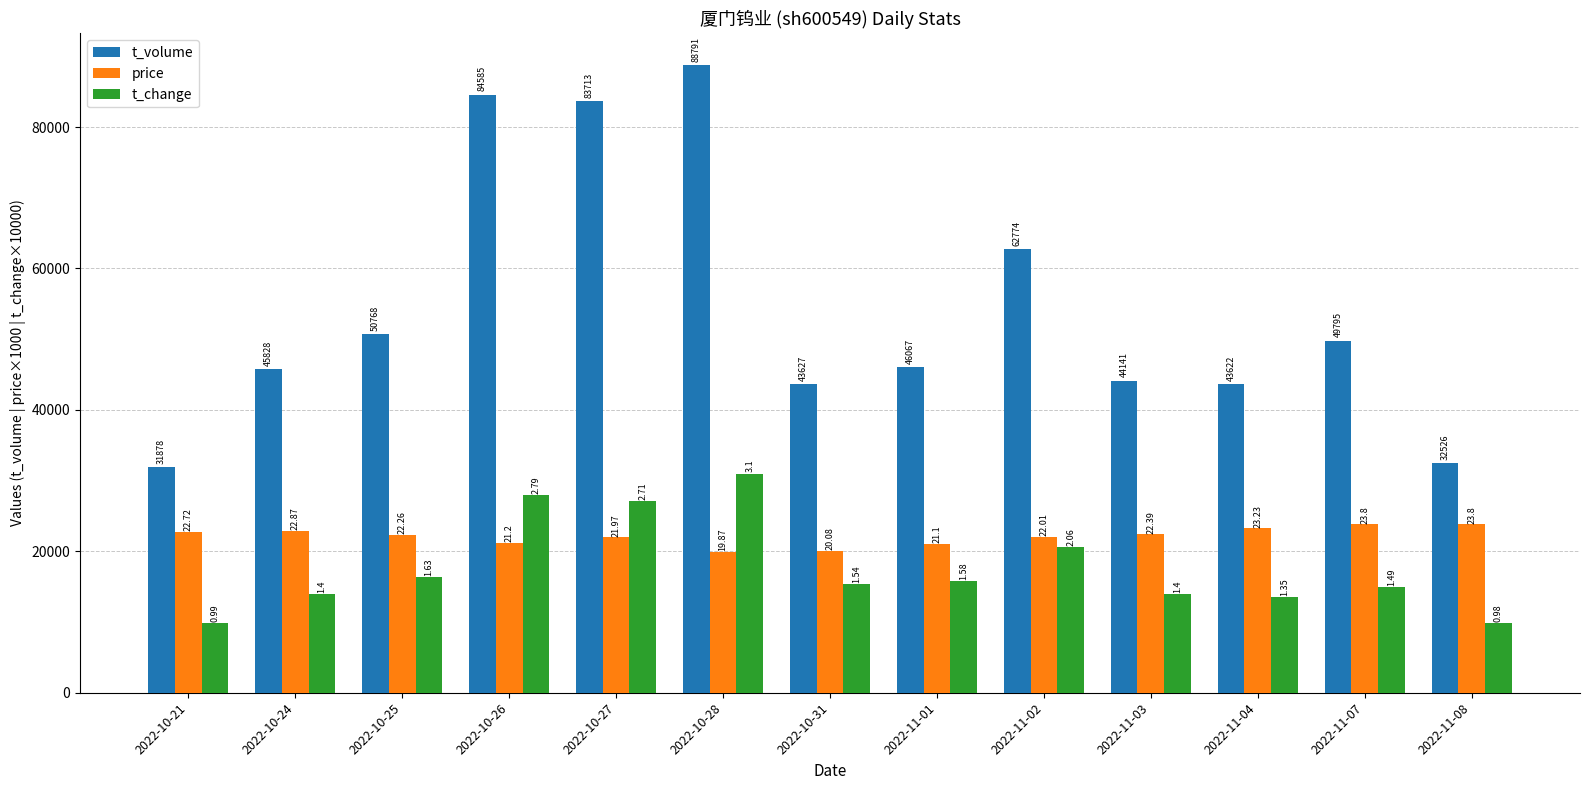

The price series shows 15699.7 at 2022-11-07. True or false?

False